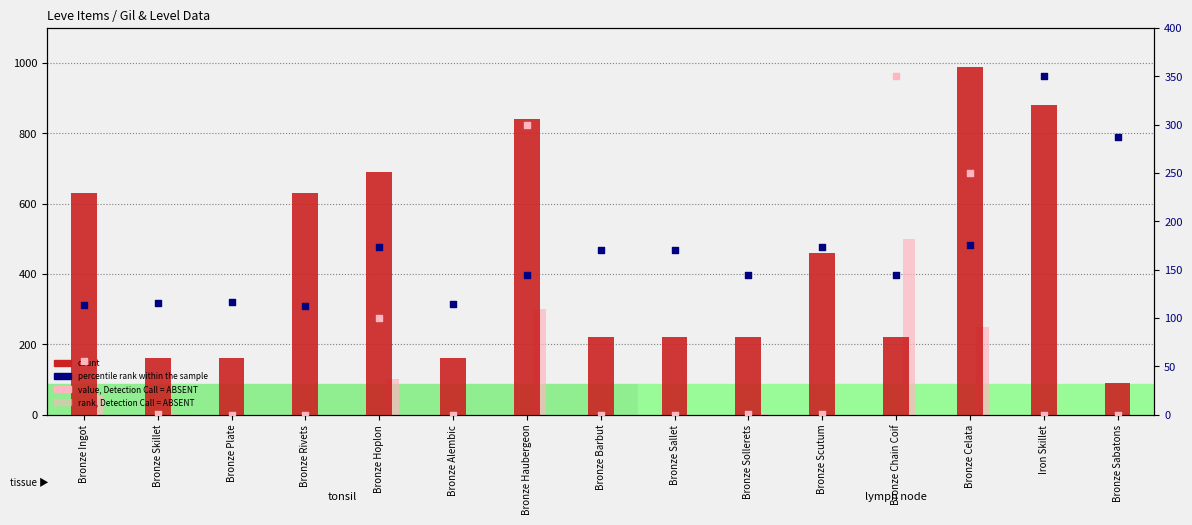

Which series has the largest Y range (max minus min)?

count